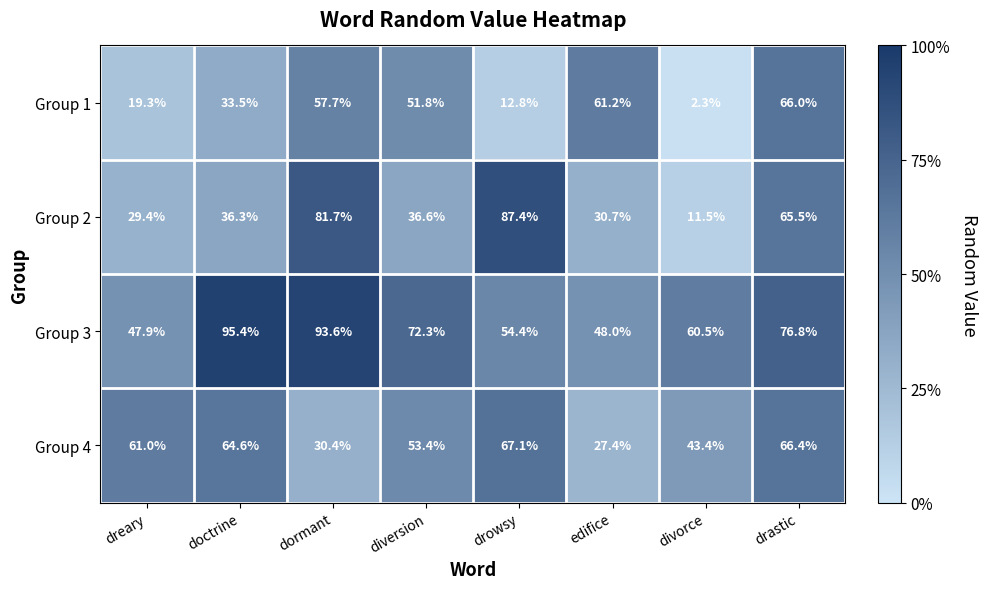

What is the minimum value shown in the chart?

2.3